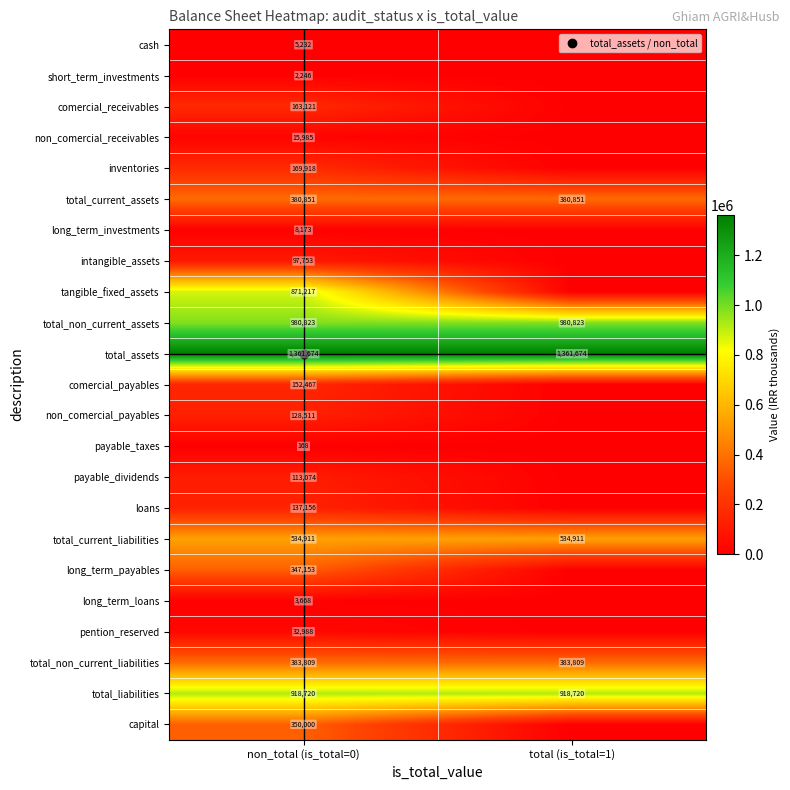

How many values in cash are above zero?

1